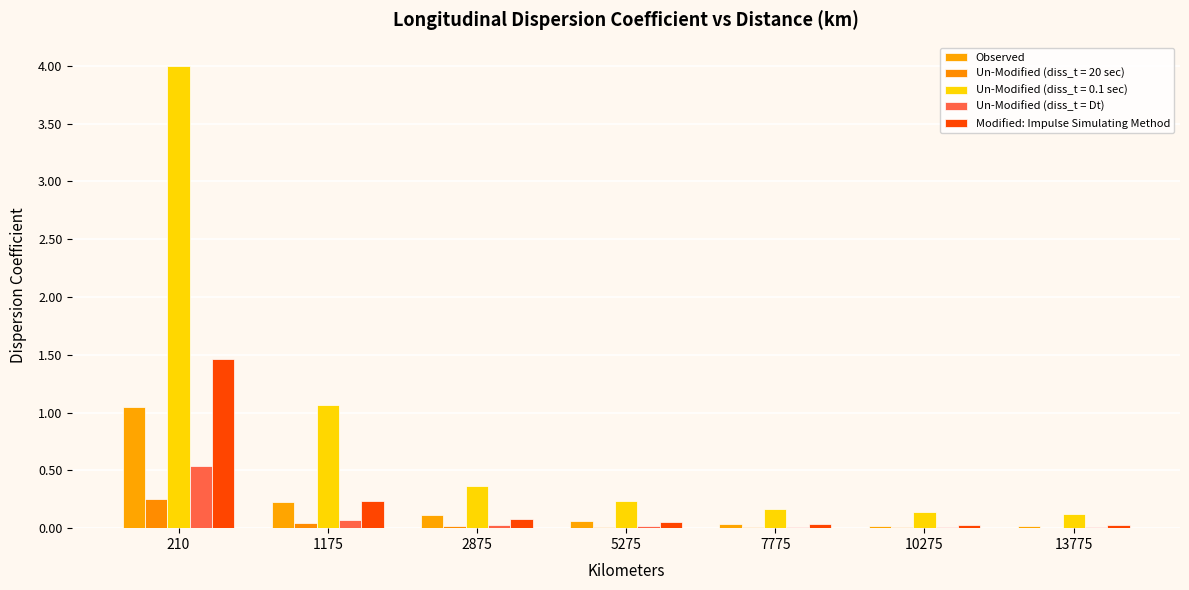

At how many categories does at least one series exceed 0?

7